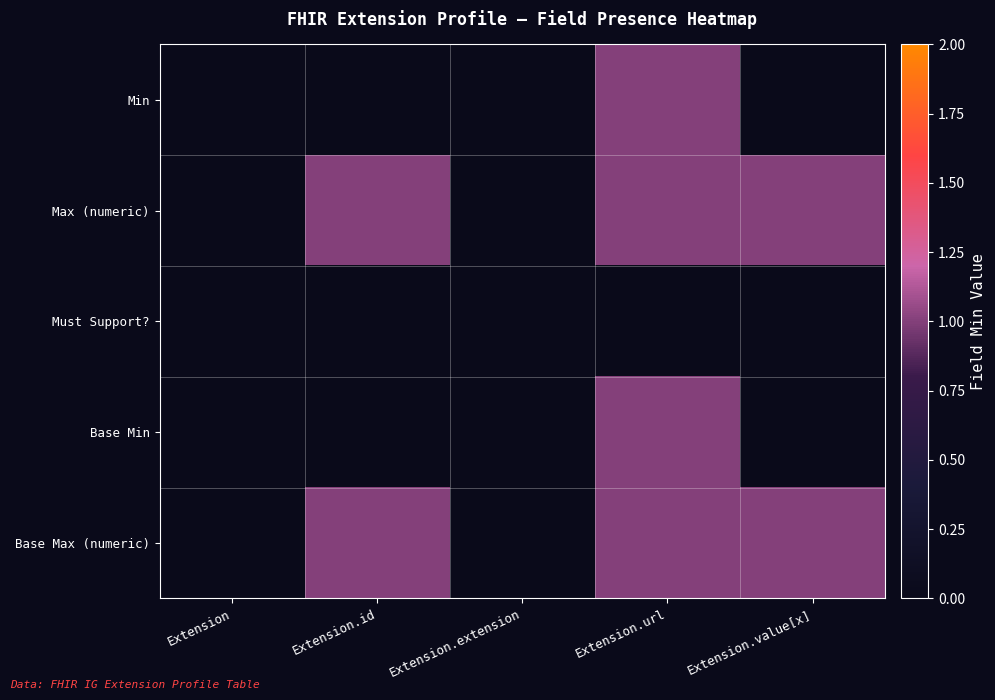

List the series in order of their peak value, highest first.

Min, Max (numeric), Base Min, Base Max (numeric), Must Support?